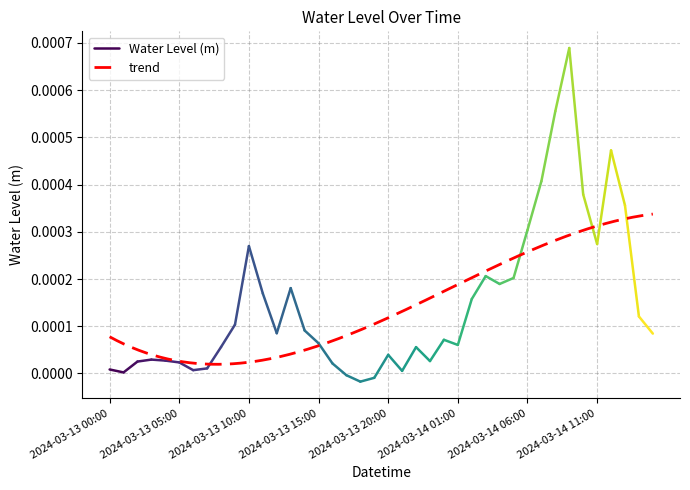

The value at 2024-03-13 19:00 is -0.0. True or false?

True